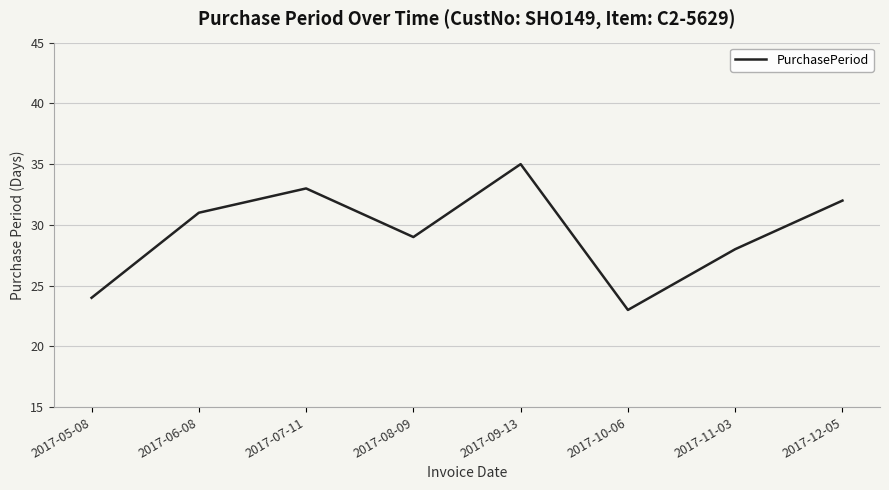

True or false: the data has more than 1 interior local peaks.

True